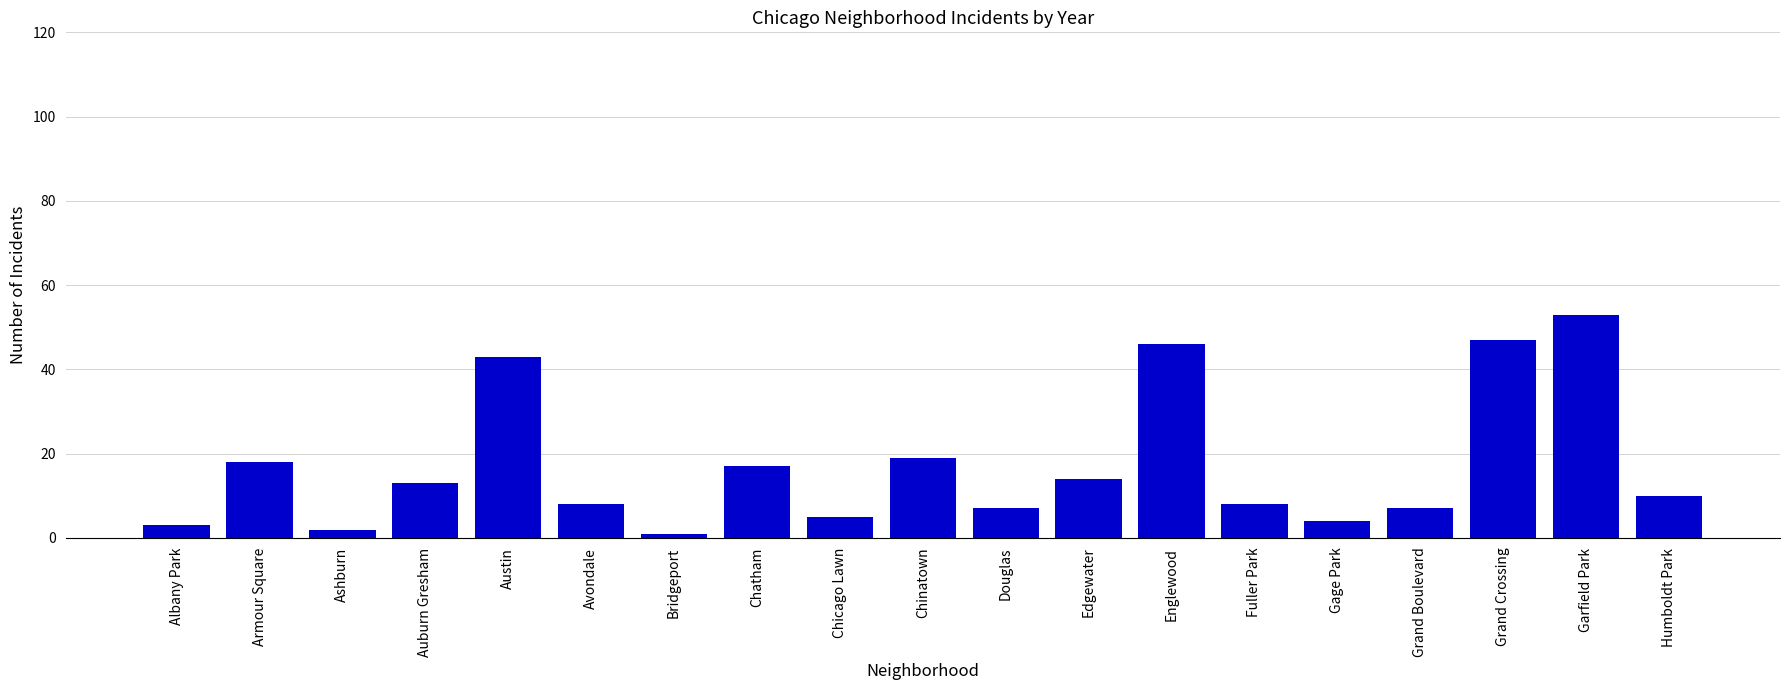

Reading right to left, list all the values displayed in this chart.

10	53	47	7	4	8	46	14	7	19	5	17	1	8	43	13	2	18	3